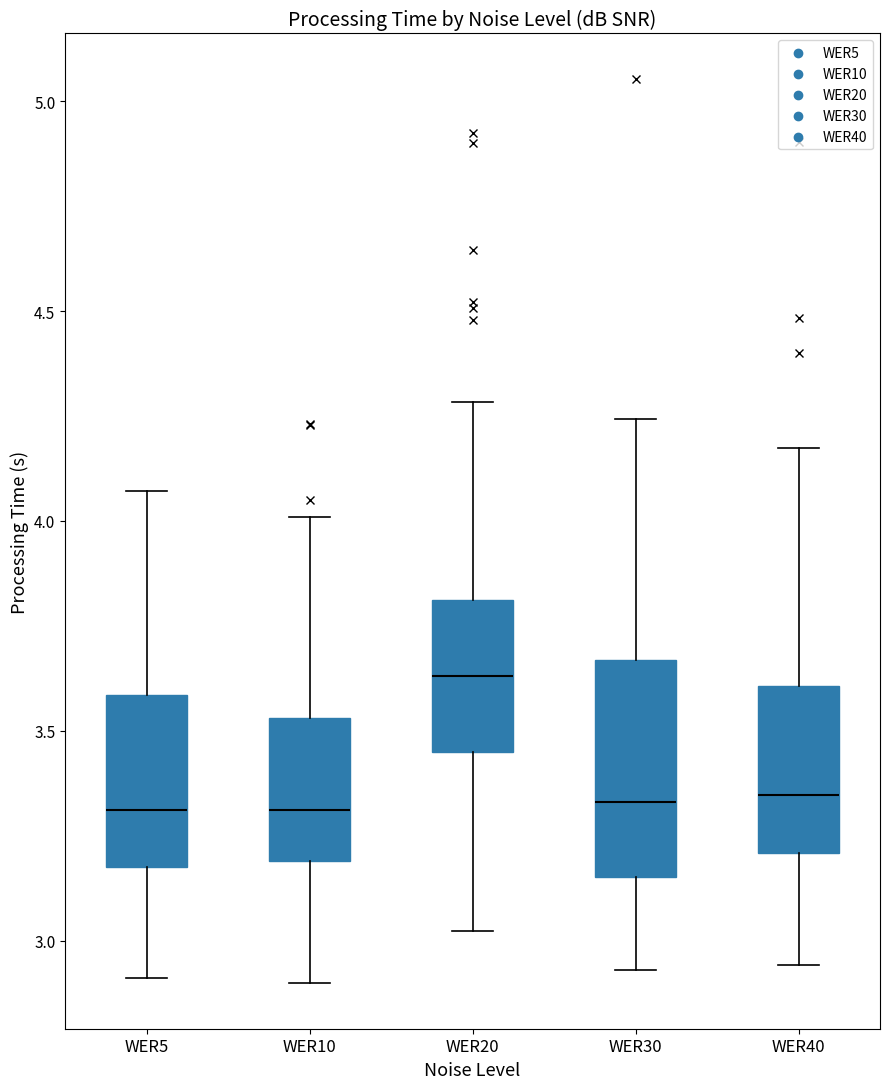

Comparing the boxes themselves (not the whiskers), which one is the tallest?

WER30